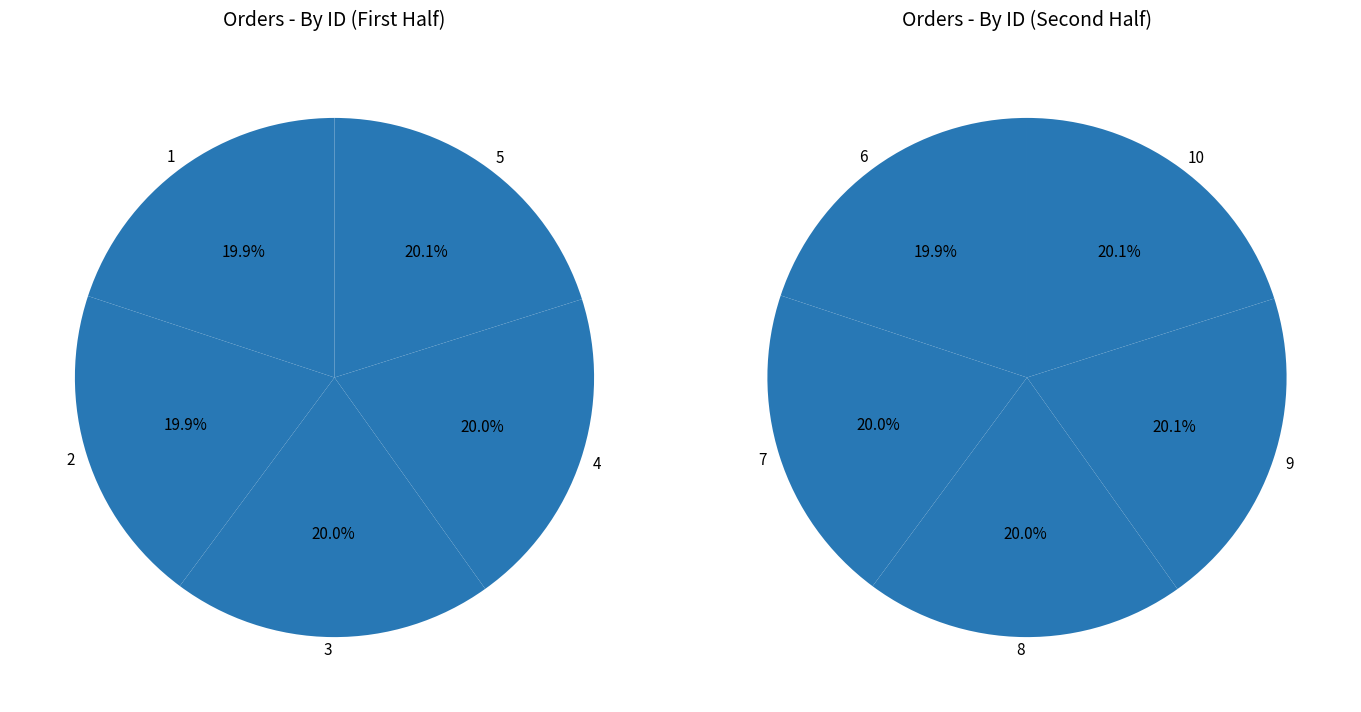

True or false: 6 accounts for 10% of the total.

True